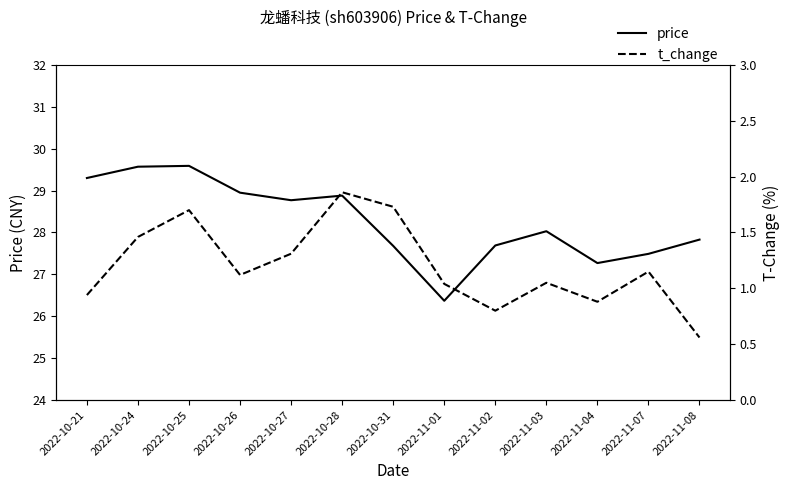

Rank the series by their maximum value, from lowest to highest.

t_change, price